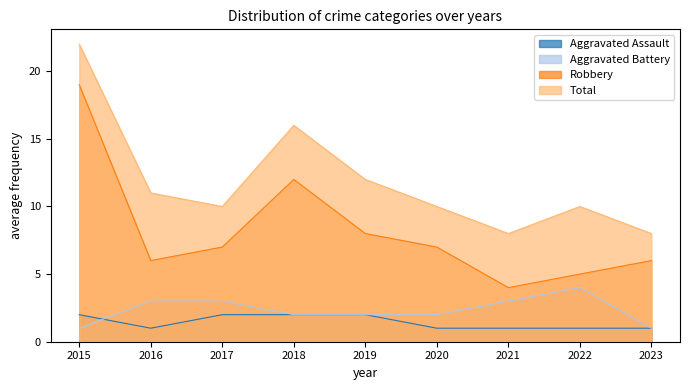

Where is Total nearest to the value 15?

2018